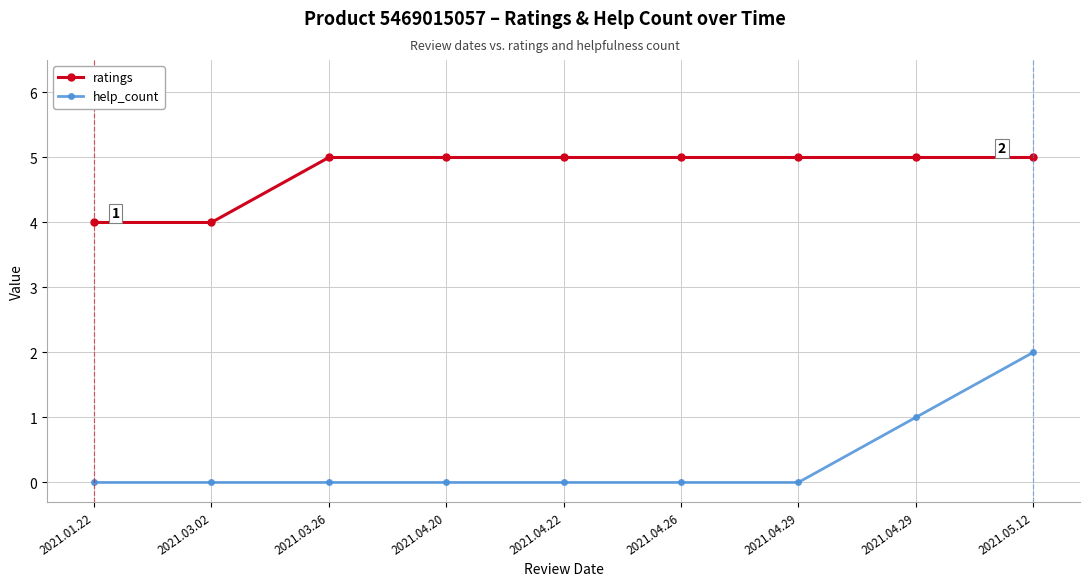

What is the spread (max minus min) of values at 2021.04.29?

5